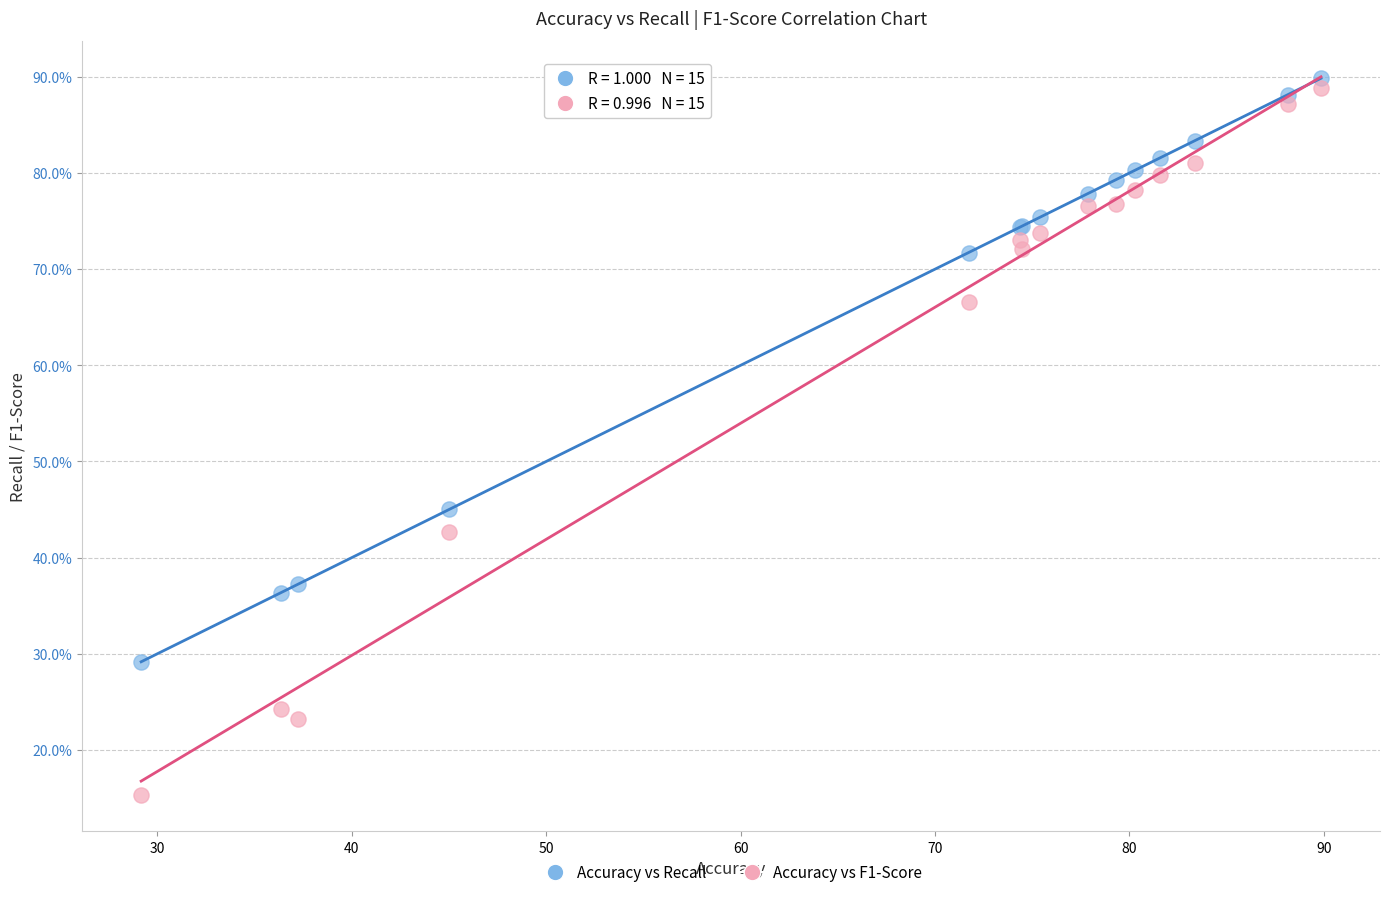

What is the X range (max minus min) for the scatter plot?

60.7